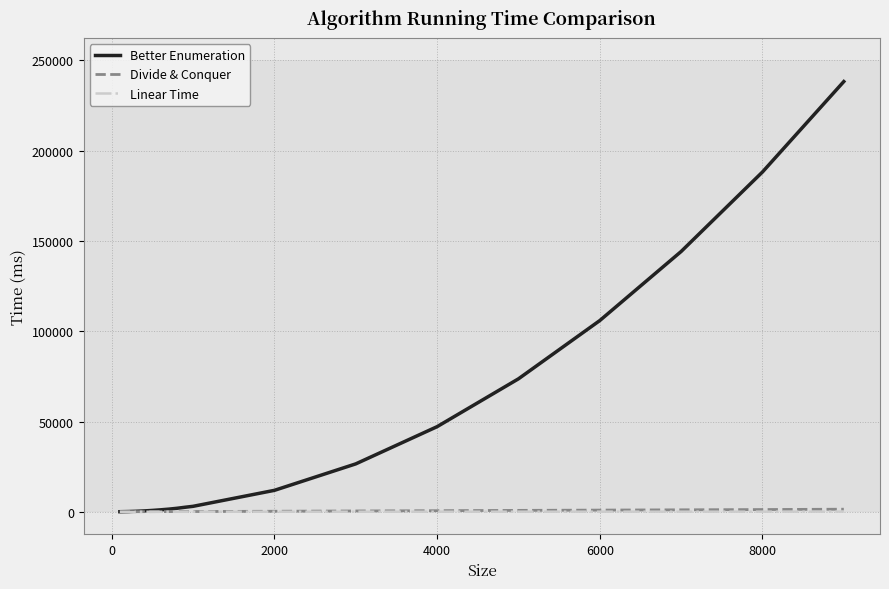

What is the maximum value shown in the chart?

238310